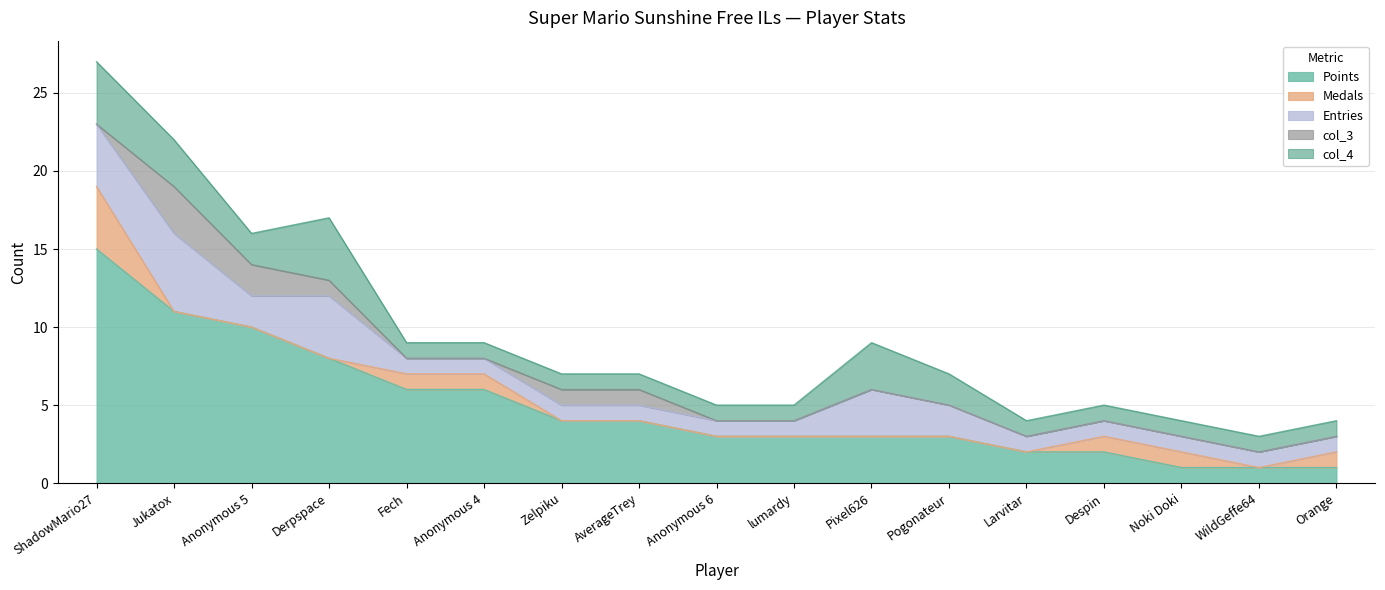

Which series changed the most between Derpspace and Noki Doki?

Points